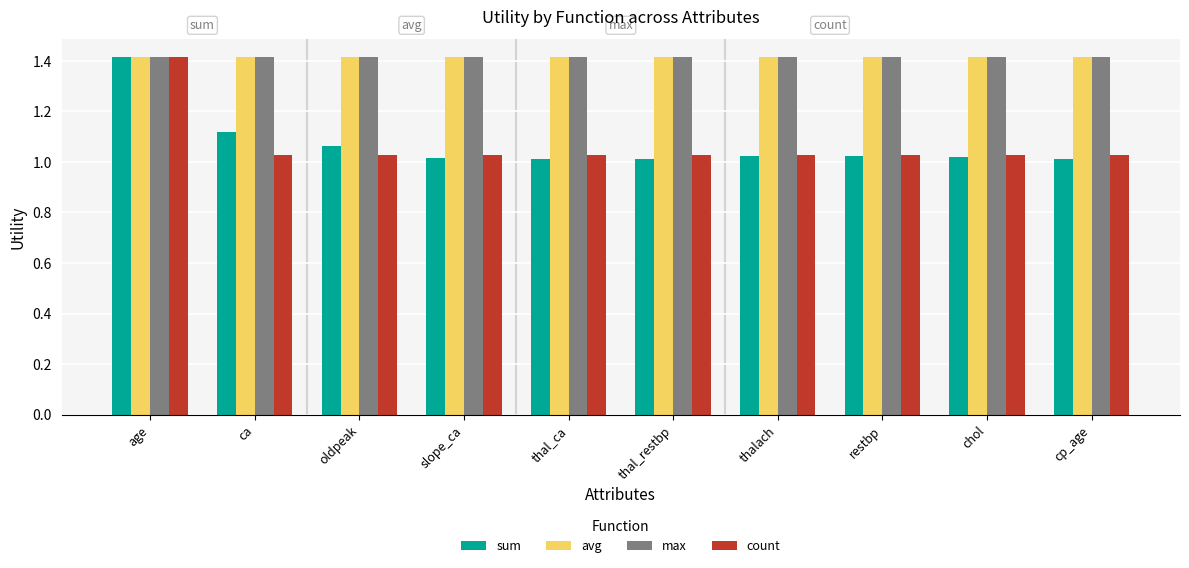

What is the highest value of the sum series?

1.4